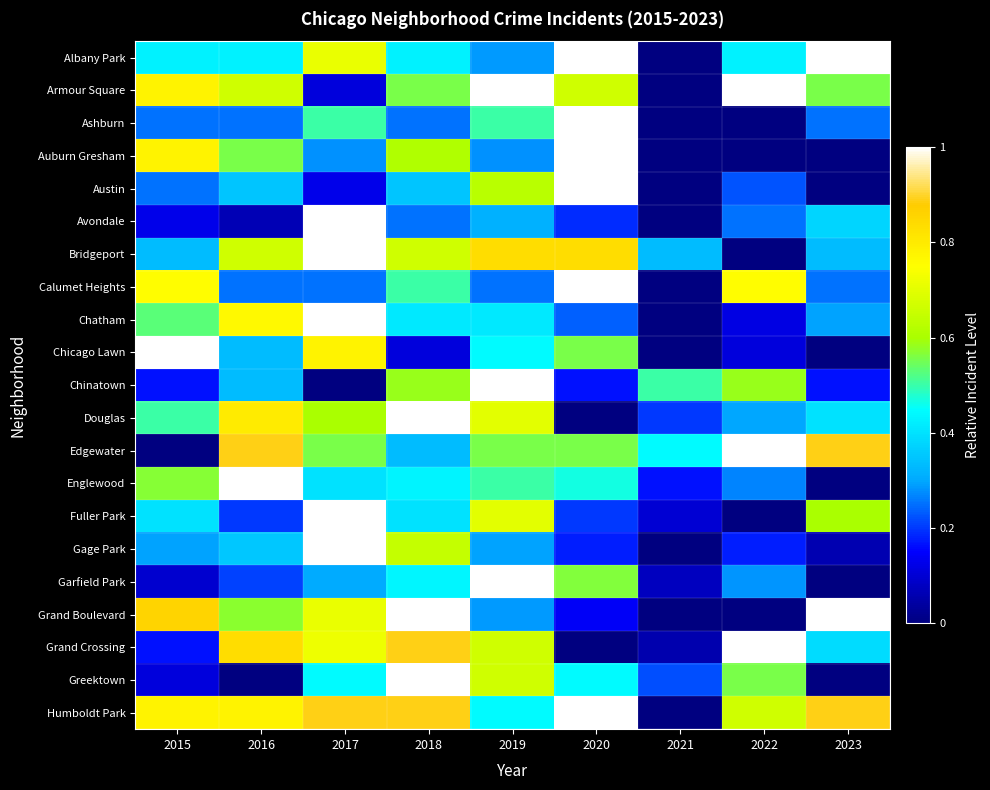

How many data points does each series have?

9